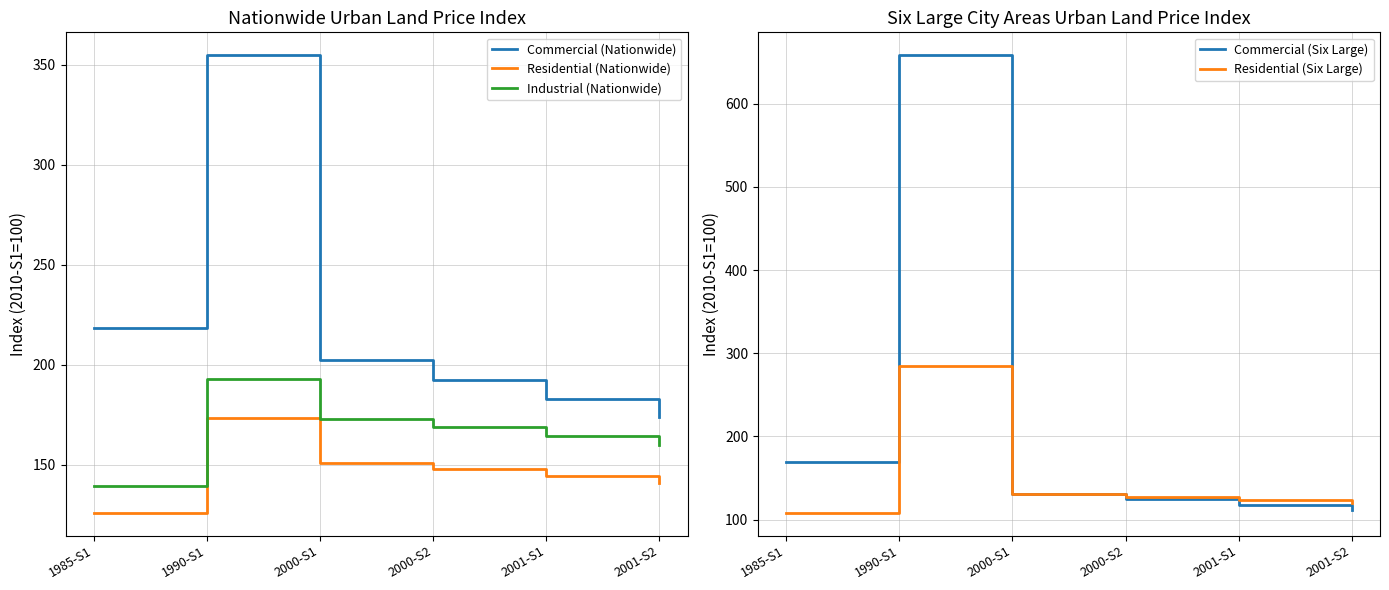

Rank the series at 1990-S1 from lowest to highest value.

Residential (Nationwide), Industrial (Nationwide), Residential (Six Large), Commercial (Nationwide), Commercial (Six Large)